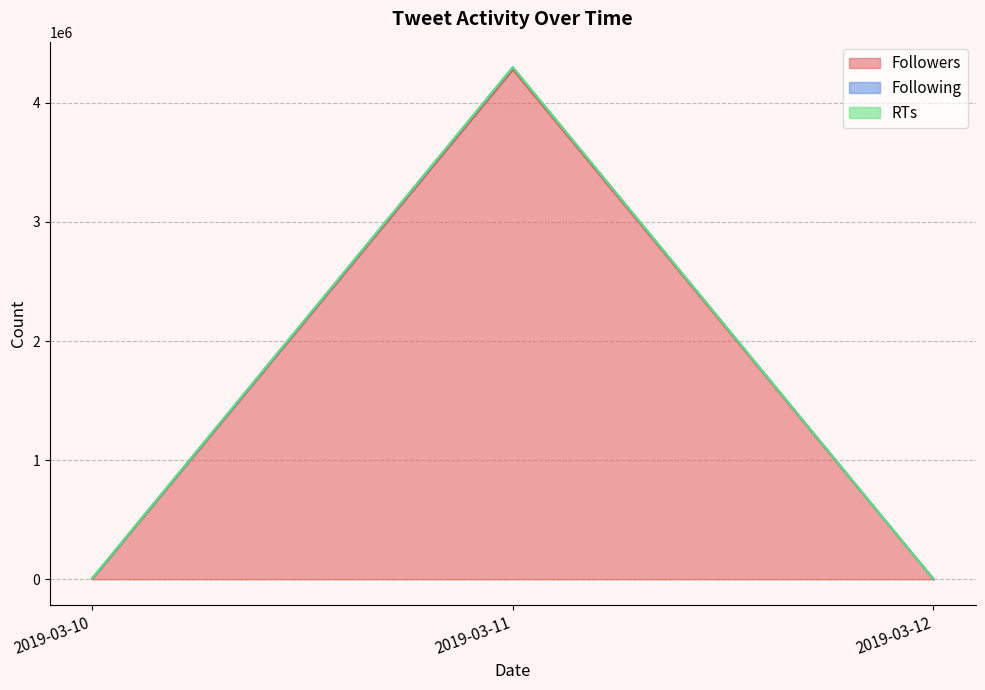

What is the difference between the maximum and minimum values in the Following series?

5001